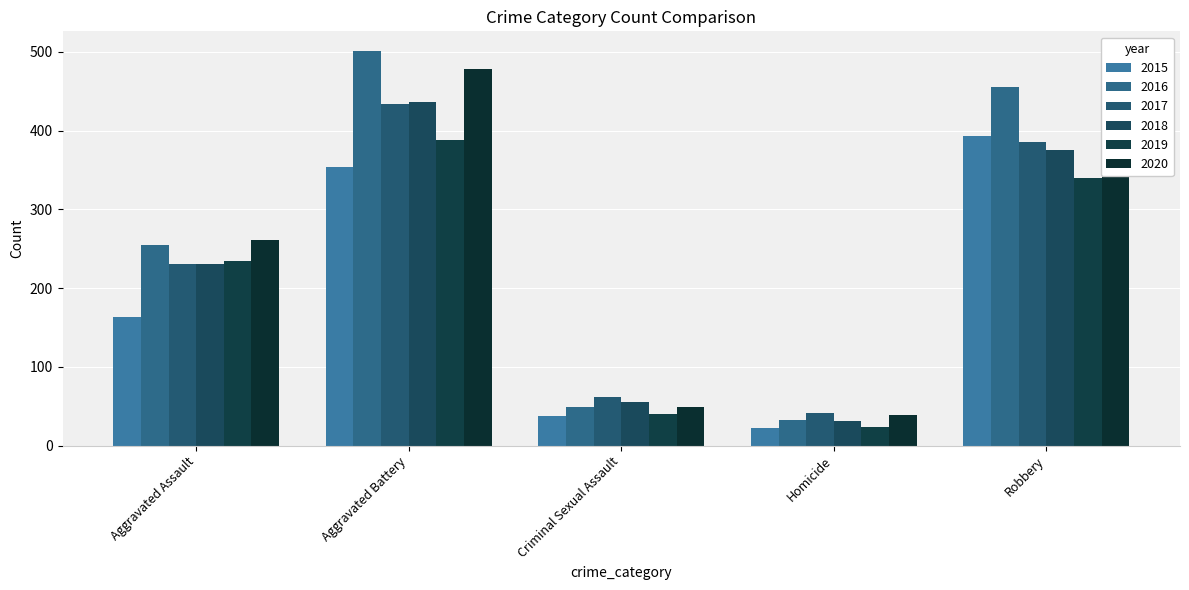

Reading left to right, what are all the values shown in this chart?

2015: 163	354	38	23	393
2016: 255	501	49	33	455
2017: 230	434	62	42	386
2018: 231	436	56	31	375
2019: 235	388	40	24	340
2020: 261	478	49	39	378